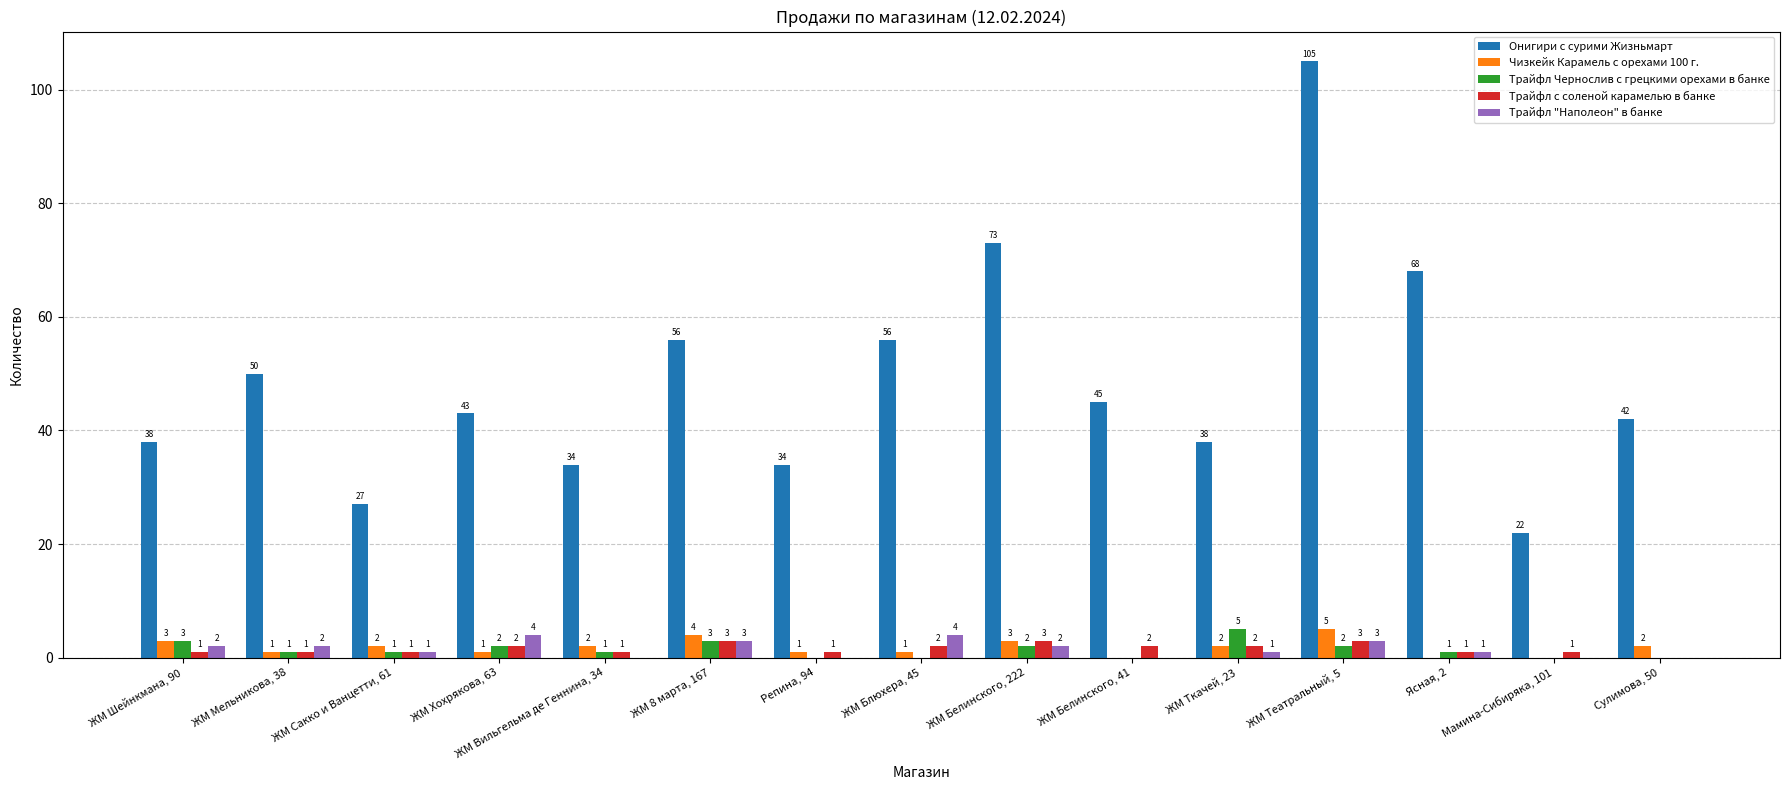

What value does the Онигири с сурими Жизньмарт series have at ЖМ Ткачей, 23?

38